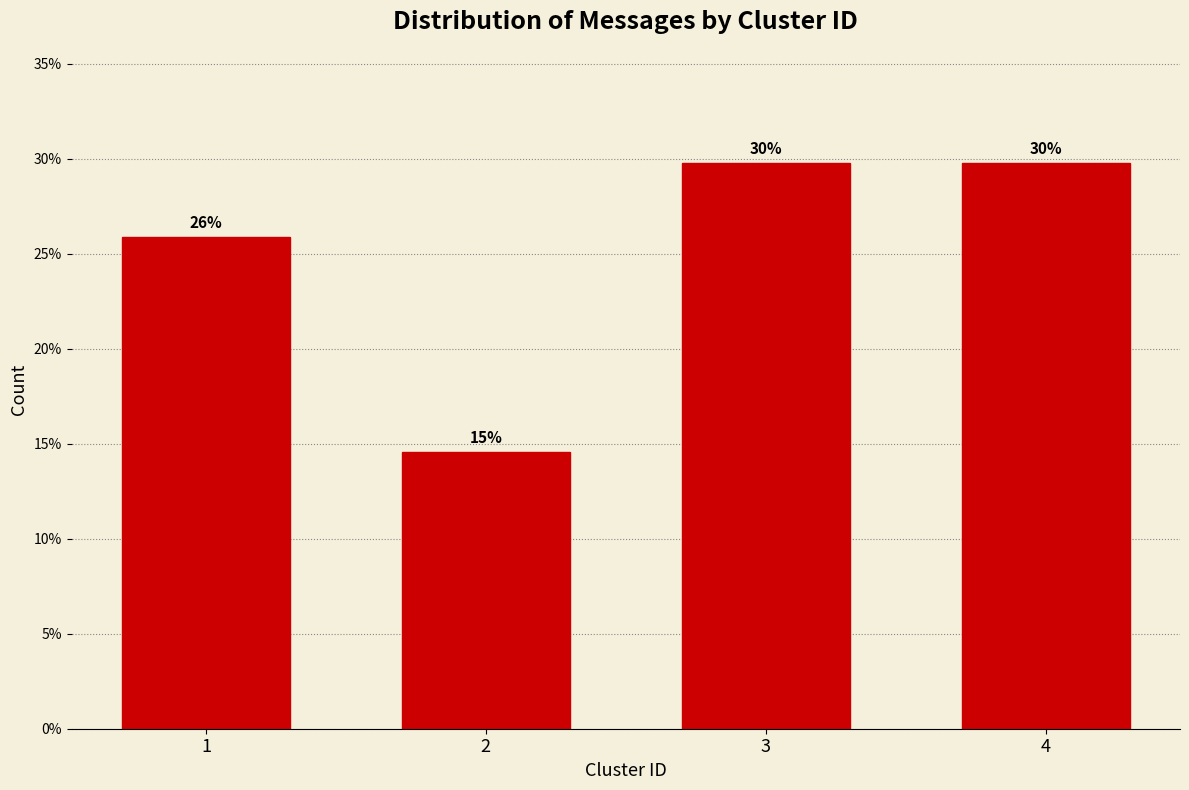

How many bars are there in total?

4